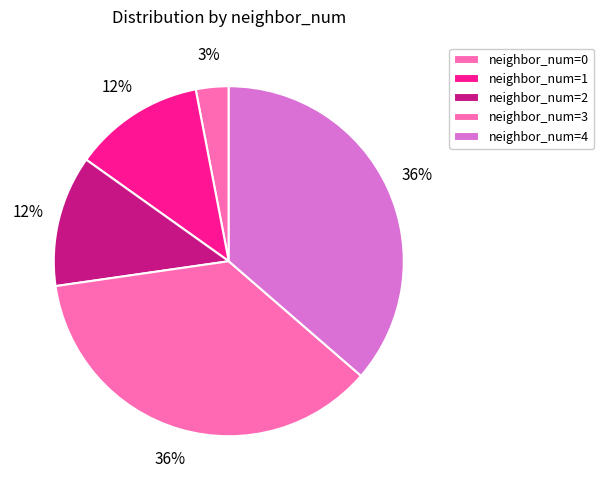

Which category has the biggest portion of the pie?

3